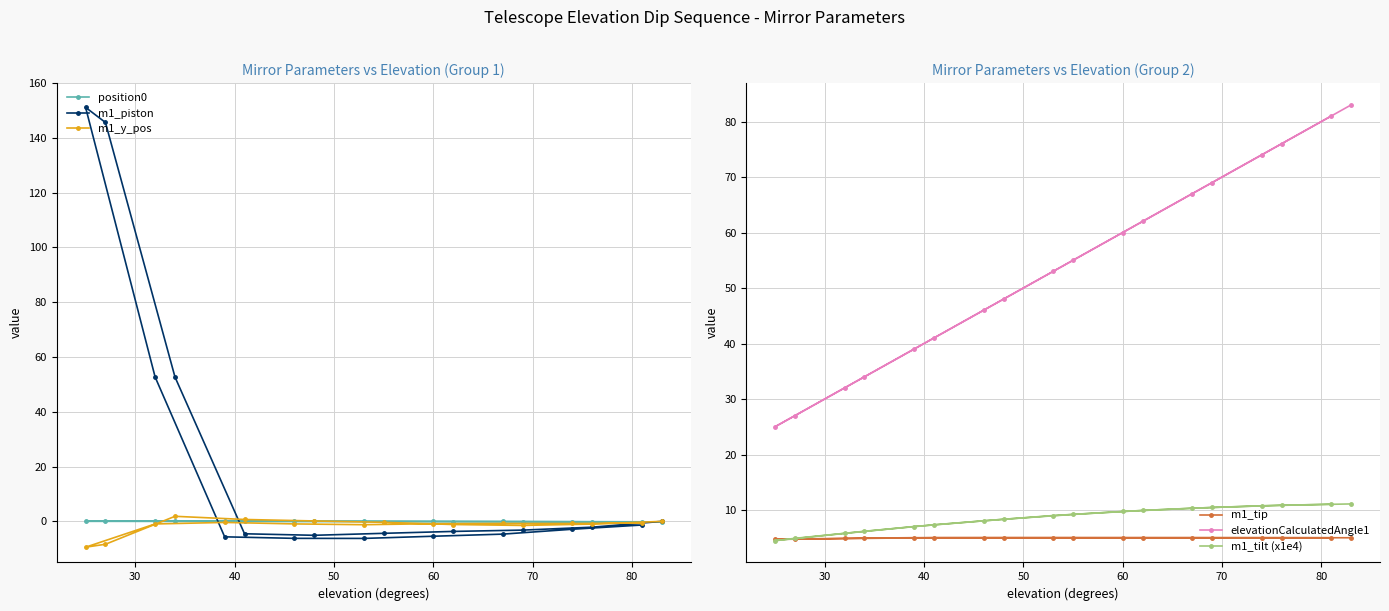

Does the chart have visible grid lines?

Yes